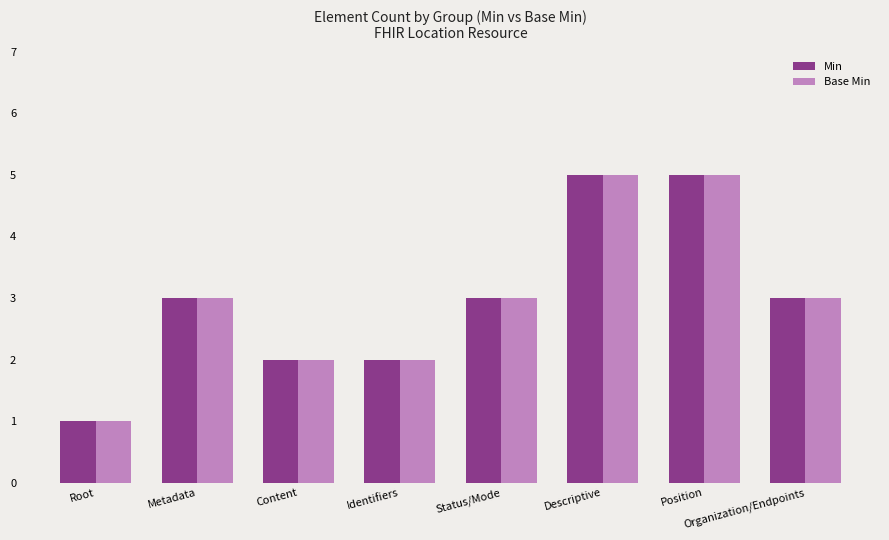

How many data points does each series have?

8